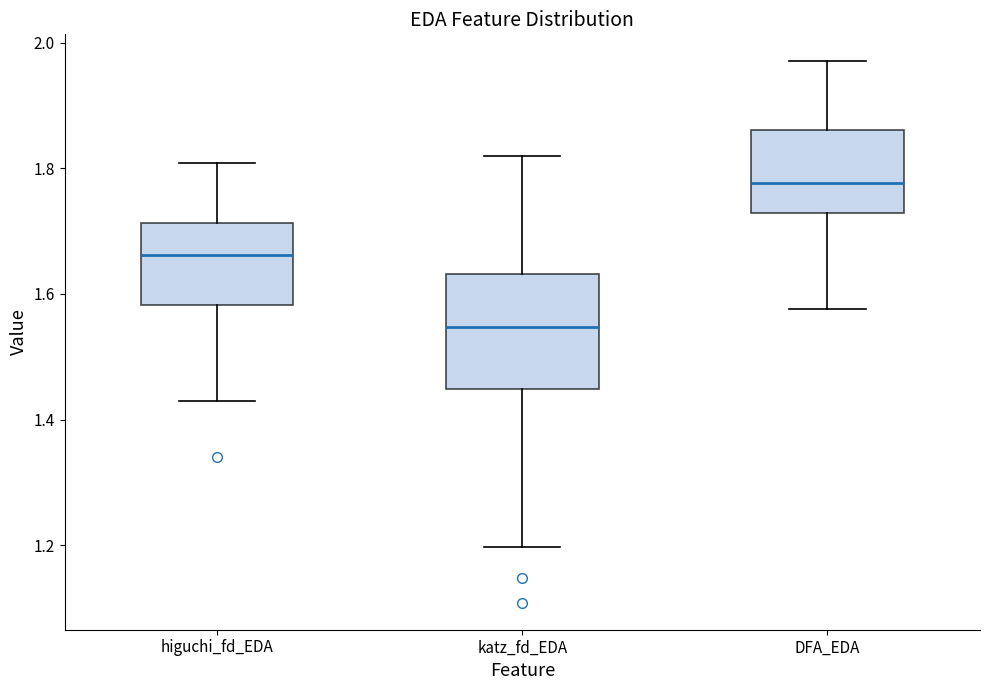

Reading left to right, read every box against the y-axis: the position of its median line, the range the box covers, and the ends of its whiskers. The values are not printed on the chart, so give them approximately, as read against the axis.

higuchi_fd_EDA: median 1.66, box 1.58 to 1.72, whiskers 1.44 to 1.80
katz_fd_EDA: median 1.54, box 1.44 to 1.64, whiskers 1.20 to 1.82
DFA_EDA: median 1.78, box 1.72 to 1.86, whiskers 1.58 to 1.98